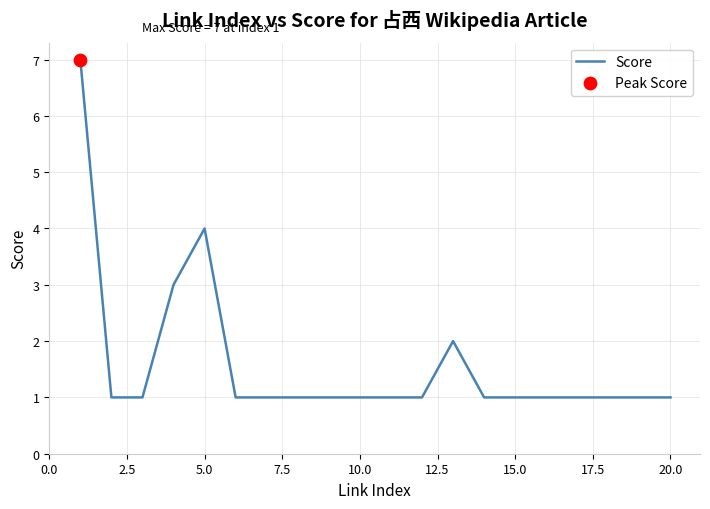

What is the maximum value shown in the chart?

7